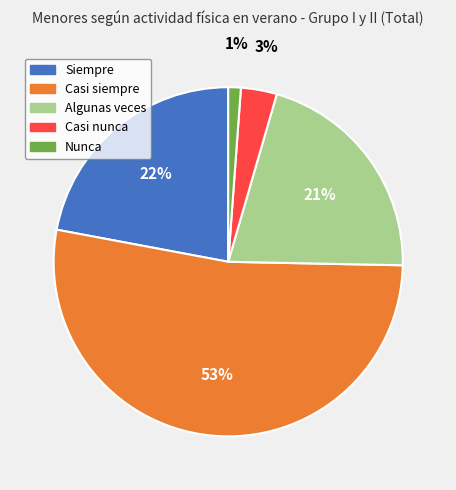

Which category accounts for the majority?

Casi siempre